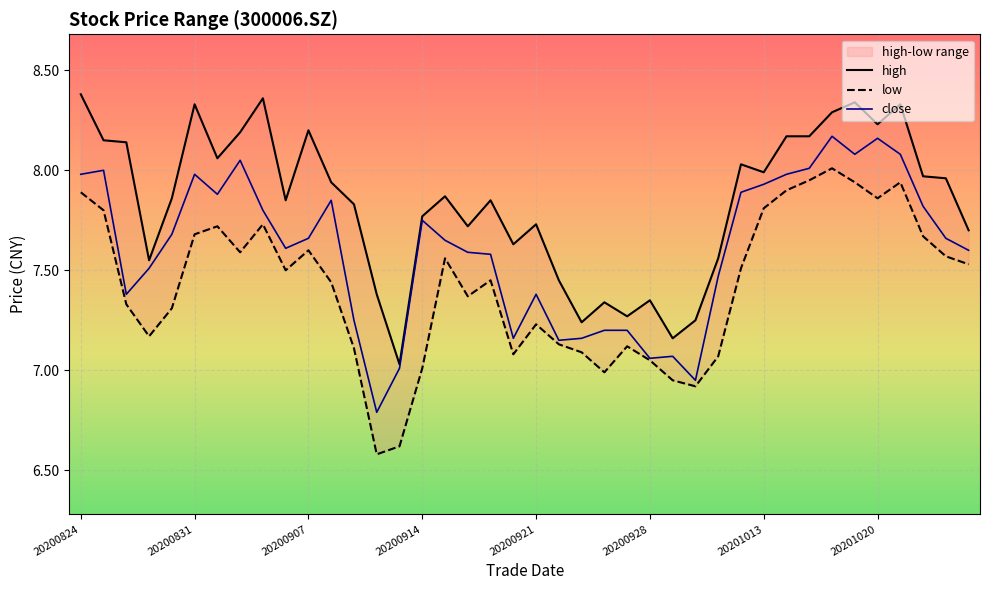

True or false: high and low cross at least once.

False